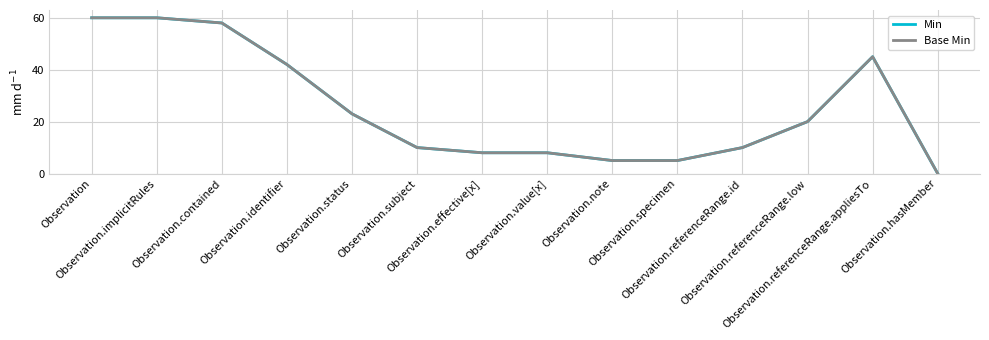

True or false: Base Min has a value of 89 at Observation.

False